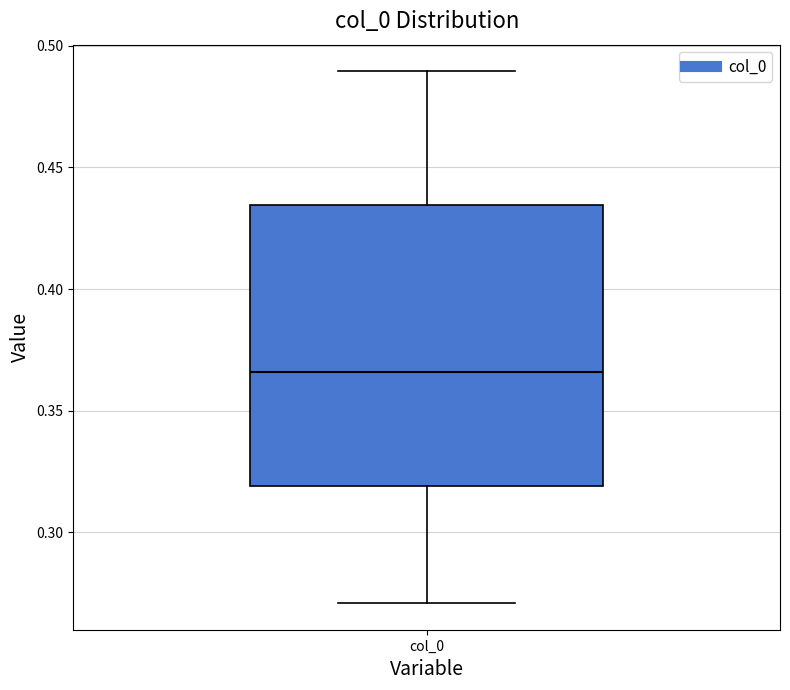

Where is the lower edge of the box for col_0 on the y-axis? The values are not printed on the chart, so give them approximately, as read against the axis.

0.320